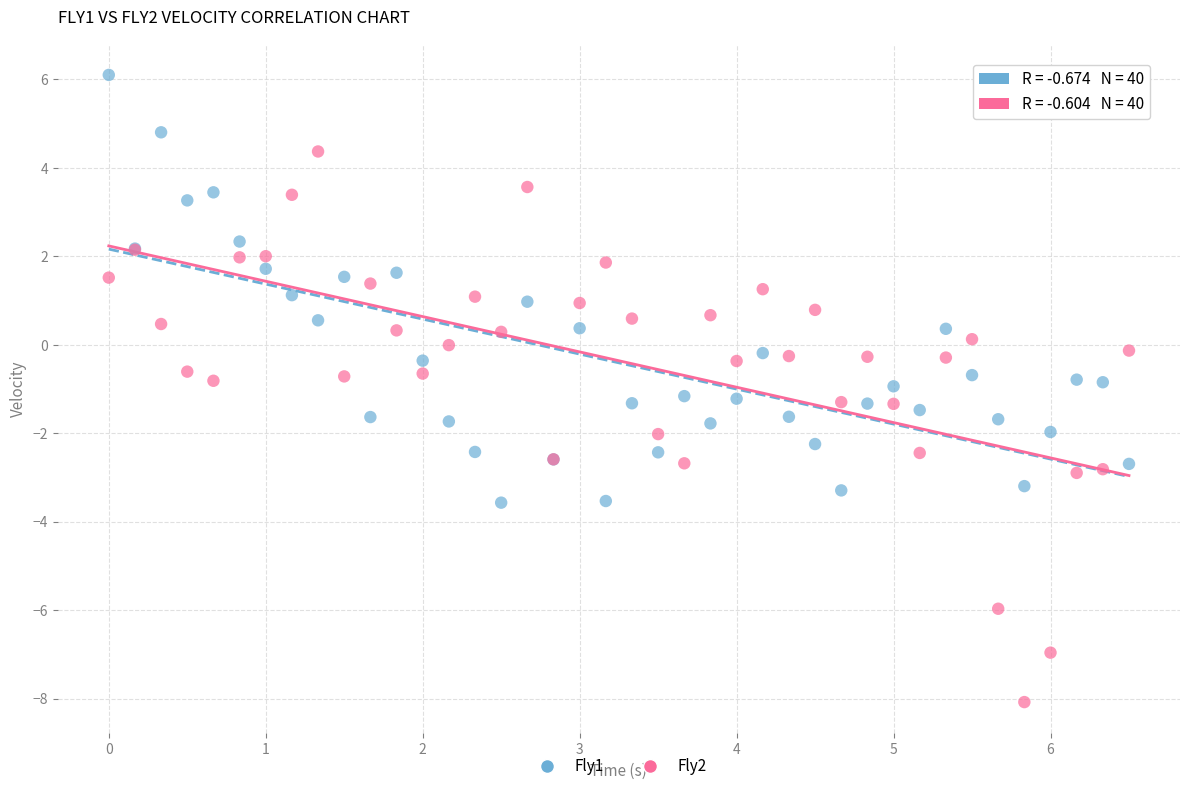

Which series contains the highest Y value?

Fly1